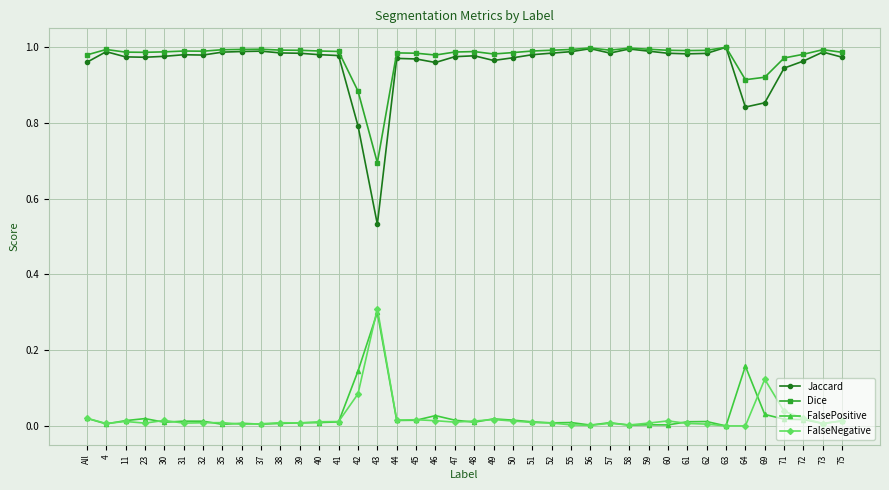

True or false: FalseNegative and Dice cross at least once.

False